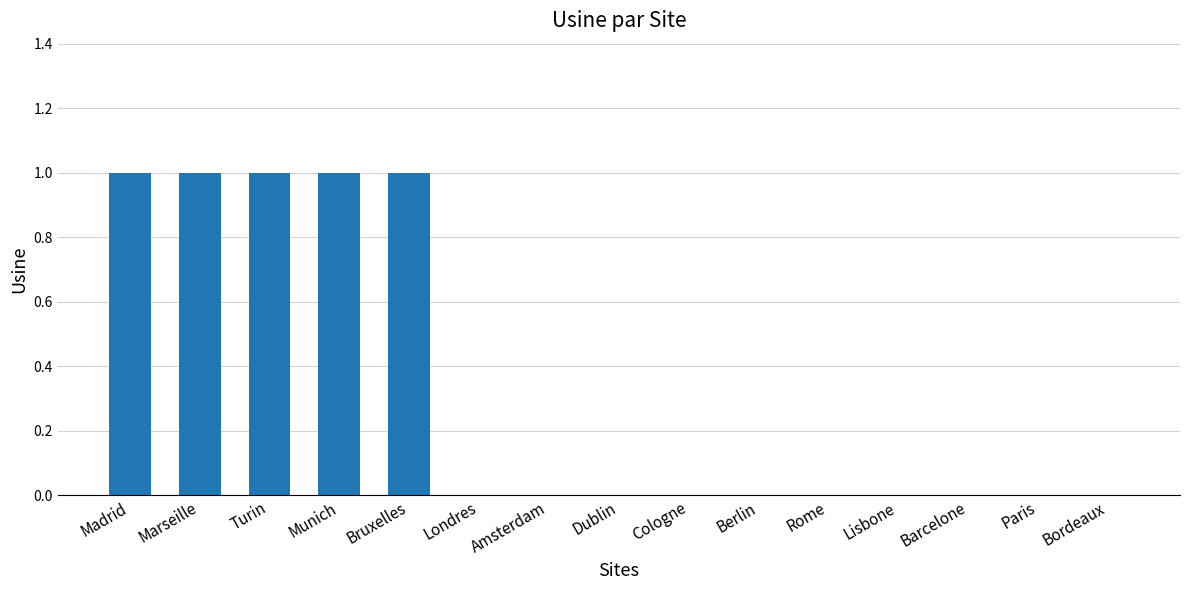

True or false: the data shows 1 at Bruxelles.

True